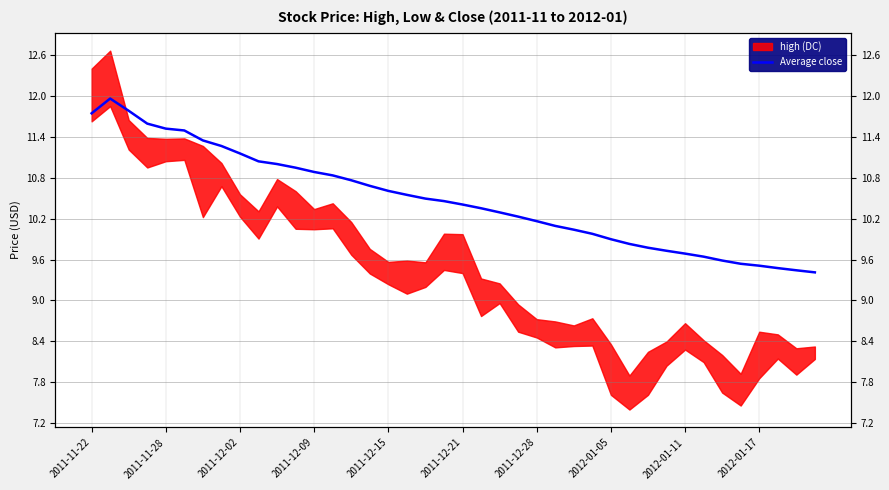

What is the sum of the values at 15 and 21?

21.0